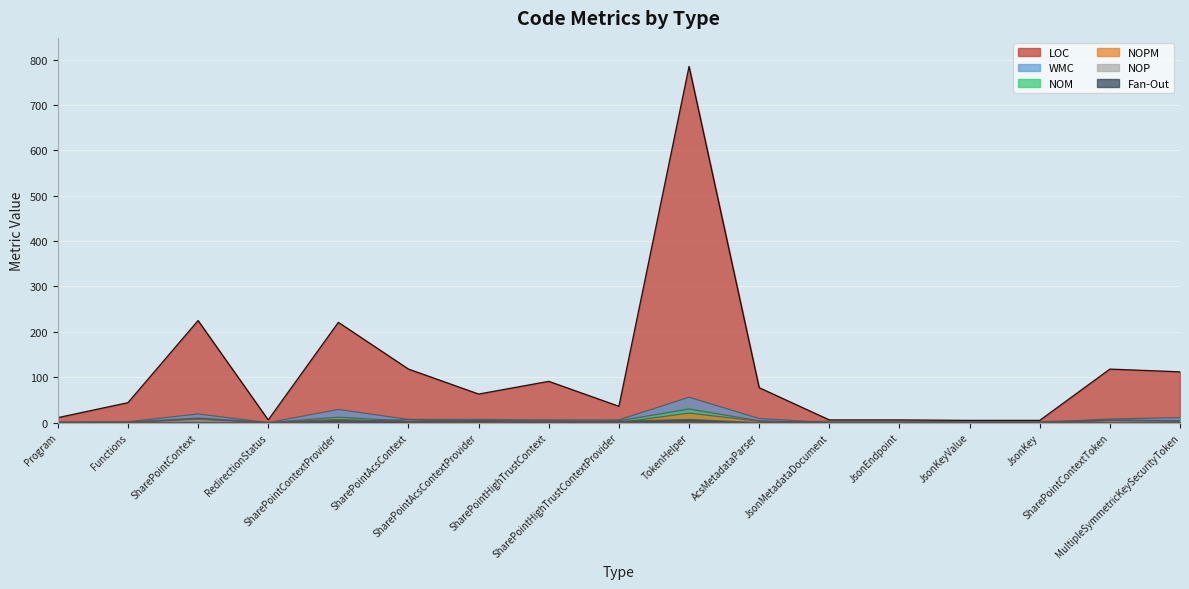

True or false: NOM and NOPM cross at least once.

False